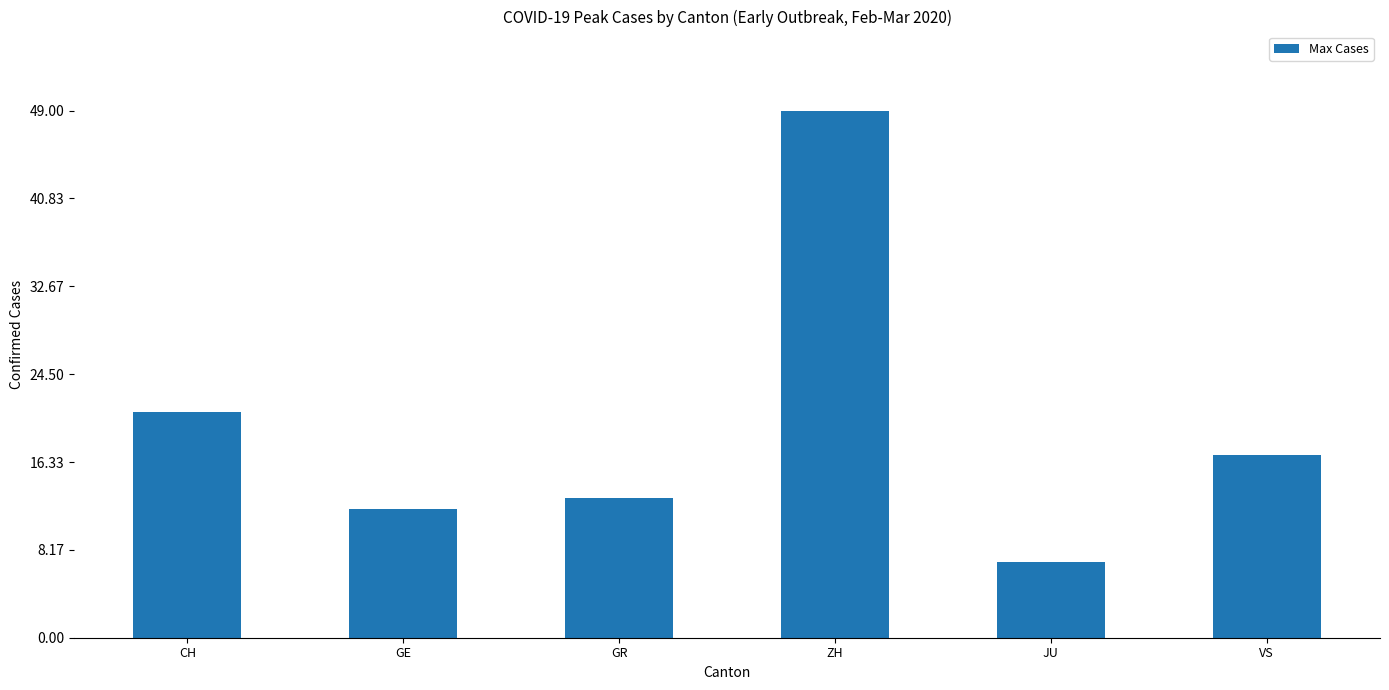

How many bars are there in total?

6